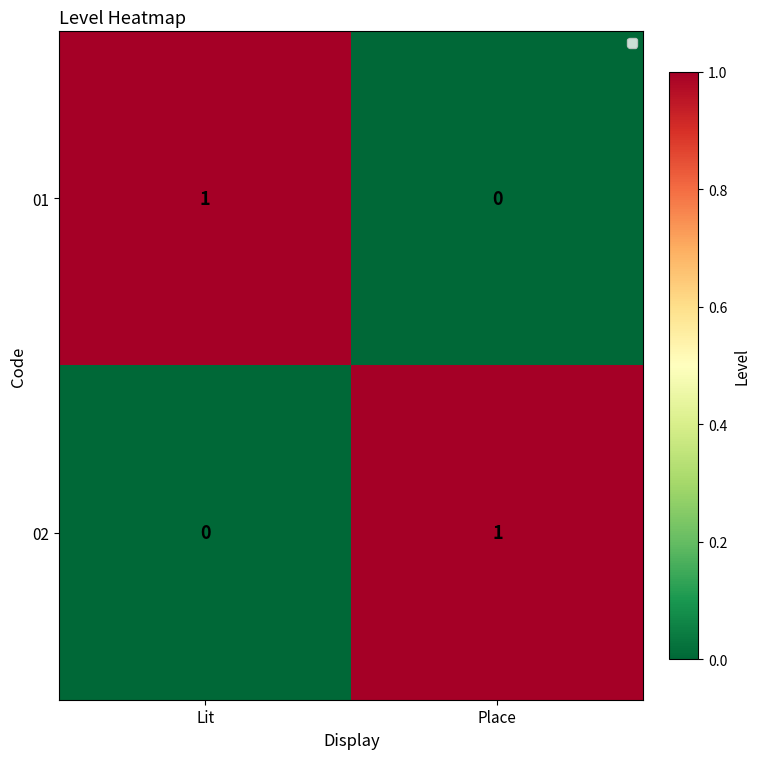

Which category has the highest value in the 02 series?

Place